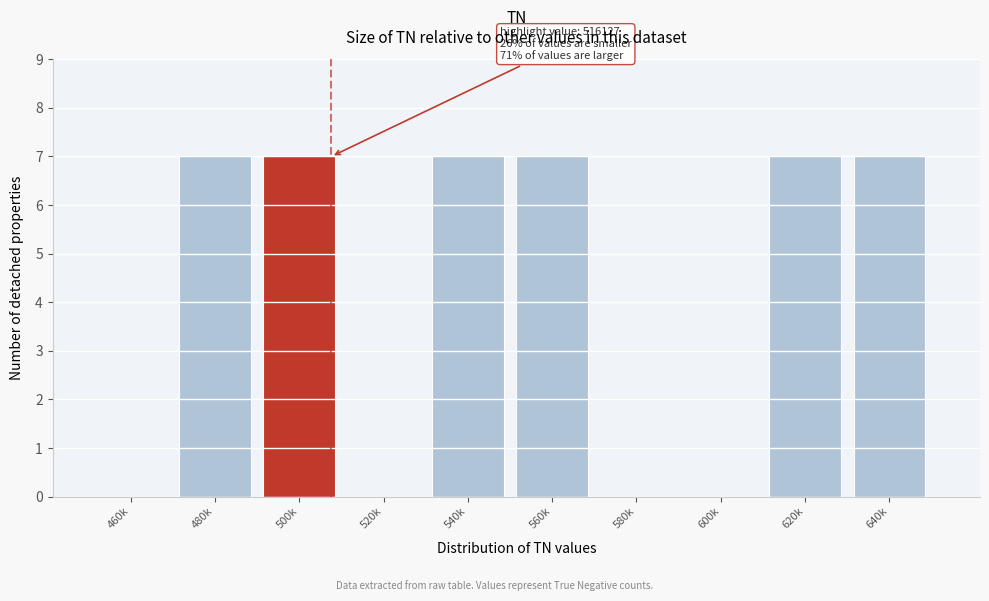

Reading right to left, what are all the values shown in this chart?

640k=7	620k=7	600k=0	580k=0	560k=7	540k=7	520k=0	500k=7	480k=7	460k=0